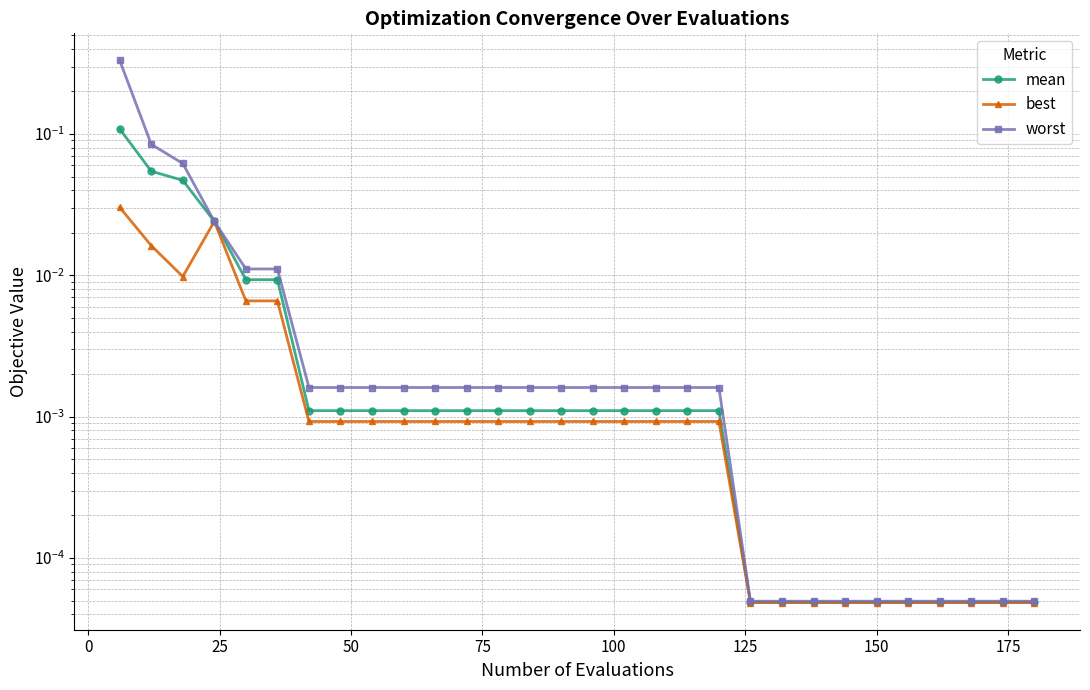

True or false: worst and mean intersect in this chart.

False